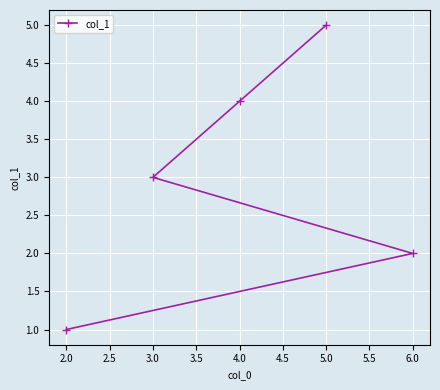

How many data points are less than 3?

2